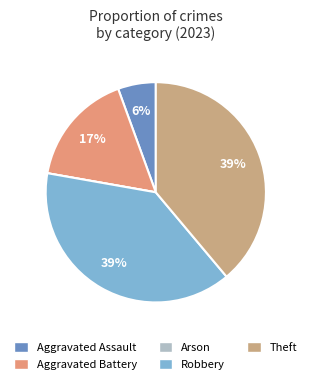

What percentage is the Robbery slice, to the nearest percent?

39%